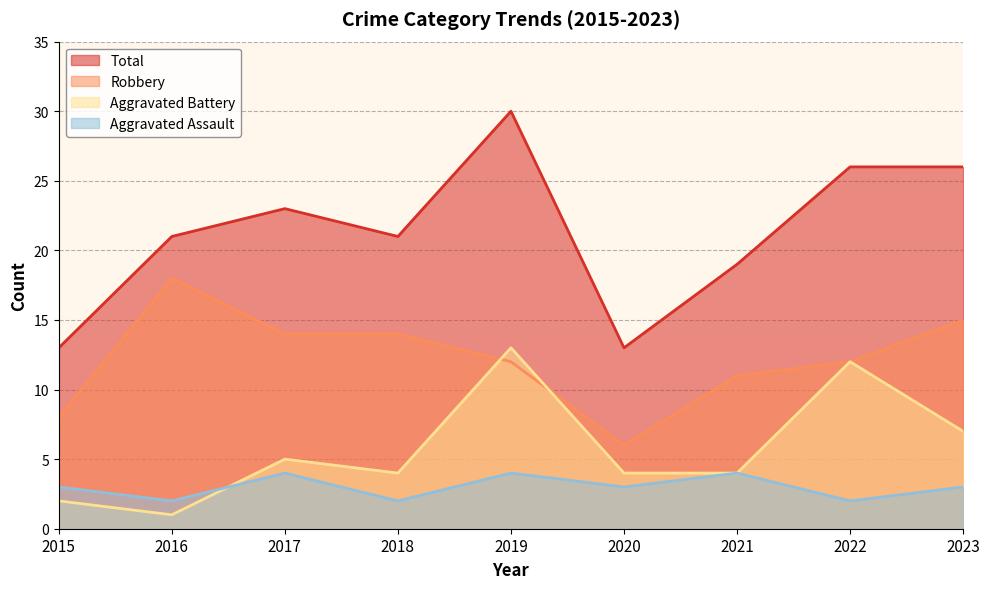

What is the average value of the Aggravated Assault series?

3